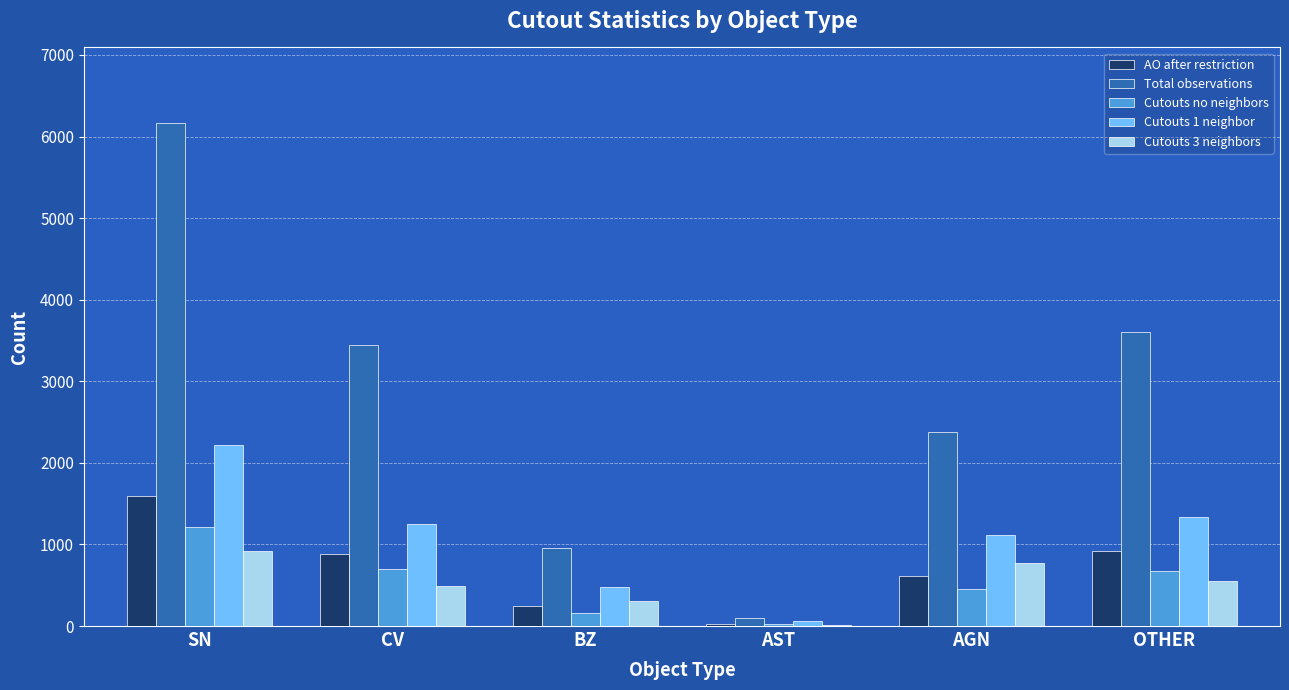

The value of Cutouts 1 neighbor at OTHER is 1338. True or false?

True